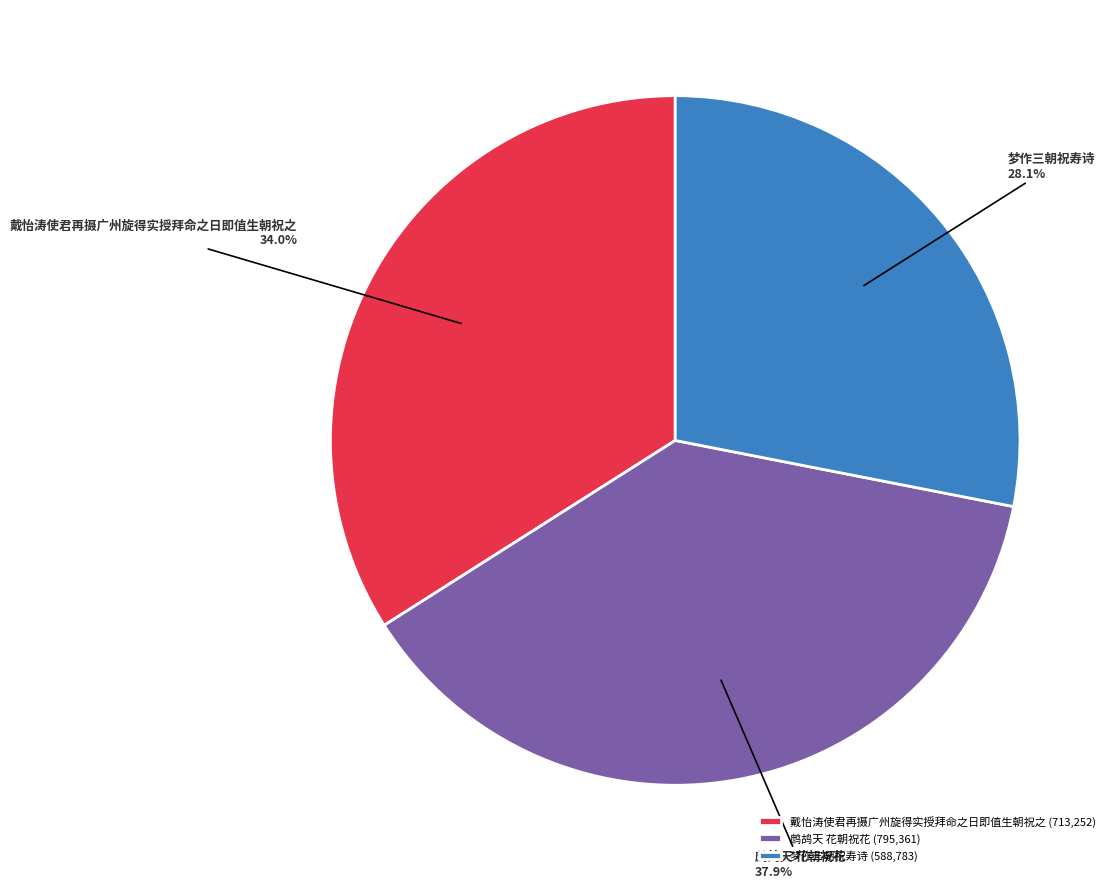

Which category has the smallest portion of the pie?

梦作三朝祝寿诗